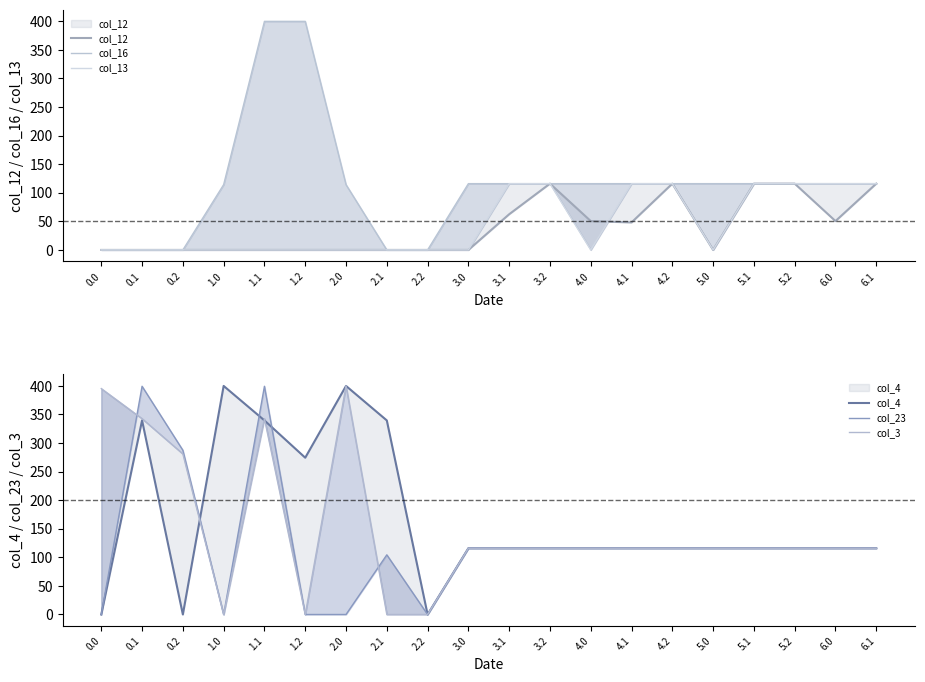

True or false: col_13 has a value of -37.9 at 0.2.

False